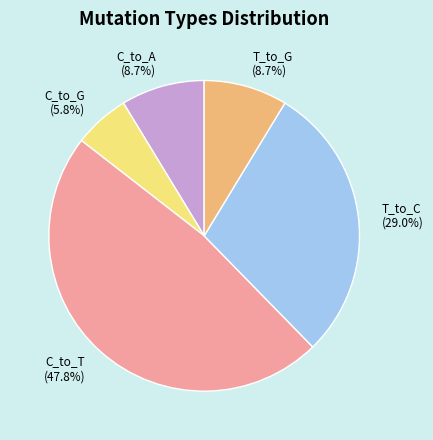

What is the smallest slice in the pie chart?

C_to_G (5.8%)